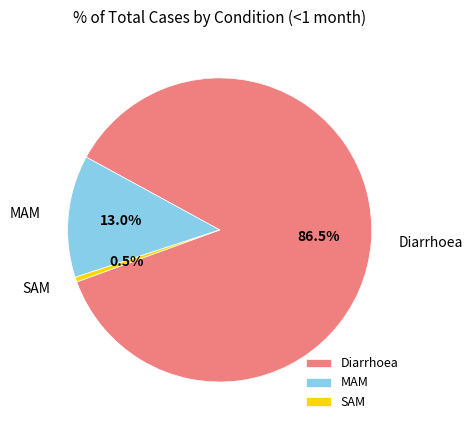

How many segments does this pie chart have?

3